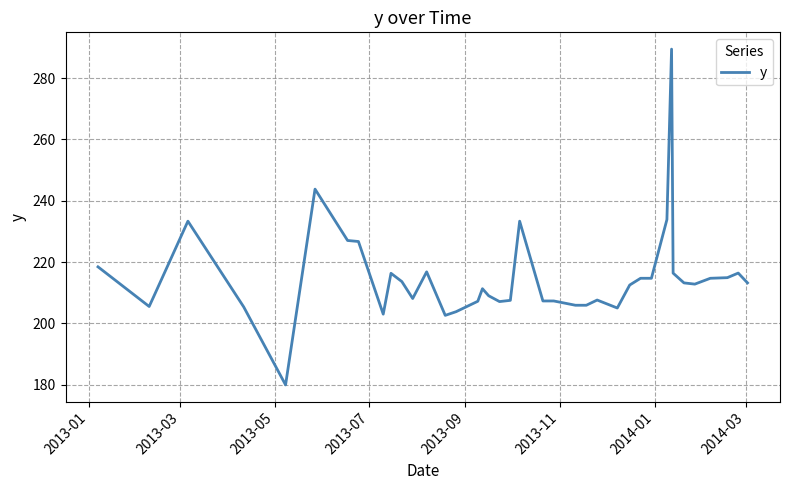

What is the maximum value shown in the chart?

289.5